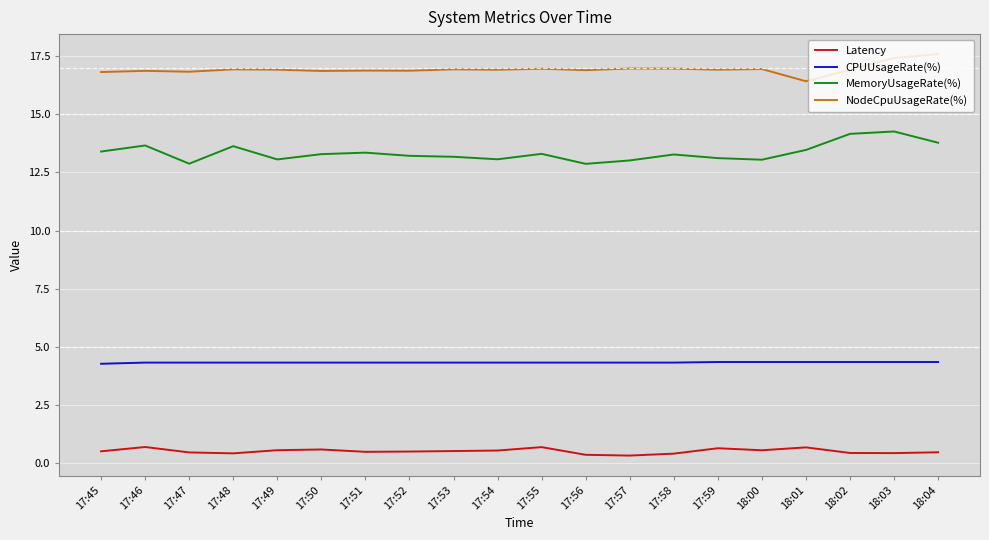

Which label corresponds to the largest value in the chart?

18:04